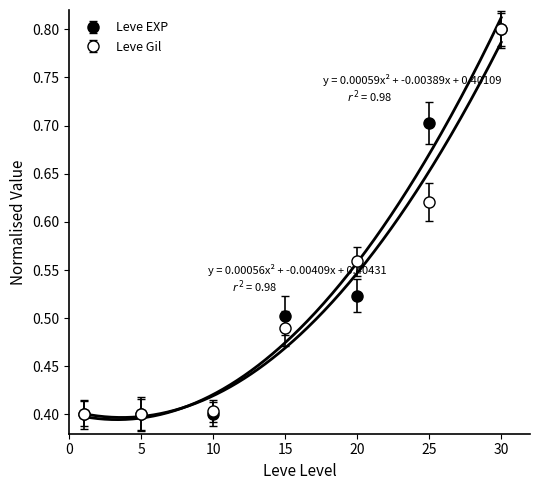

What is the sum of the Leve Gil values at 5 and 1?

0.8